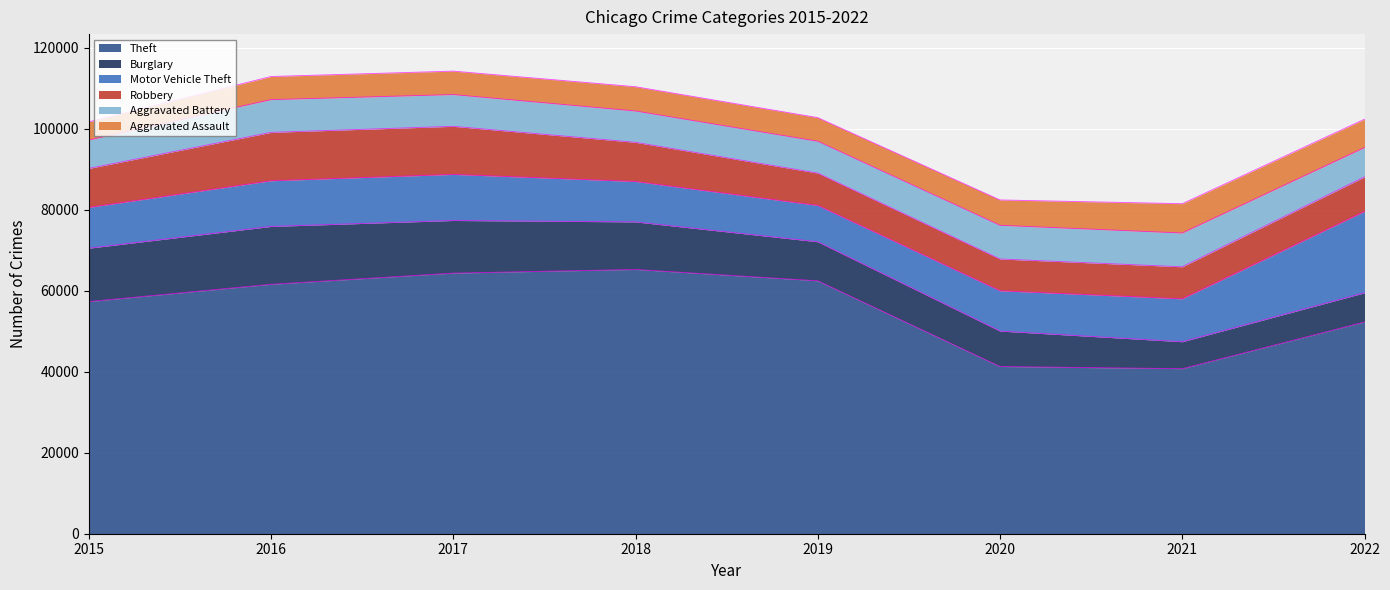

Where is the first local maximum for Aggravated Battery?

2016